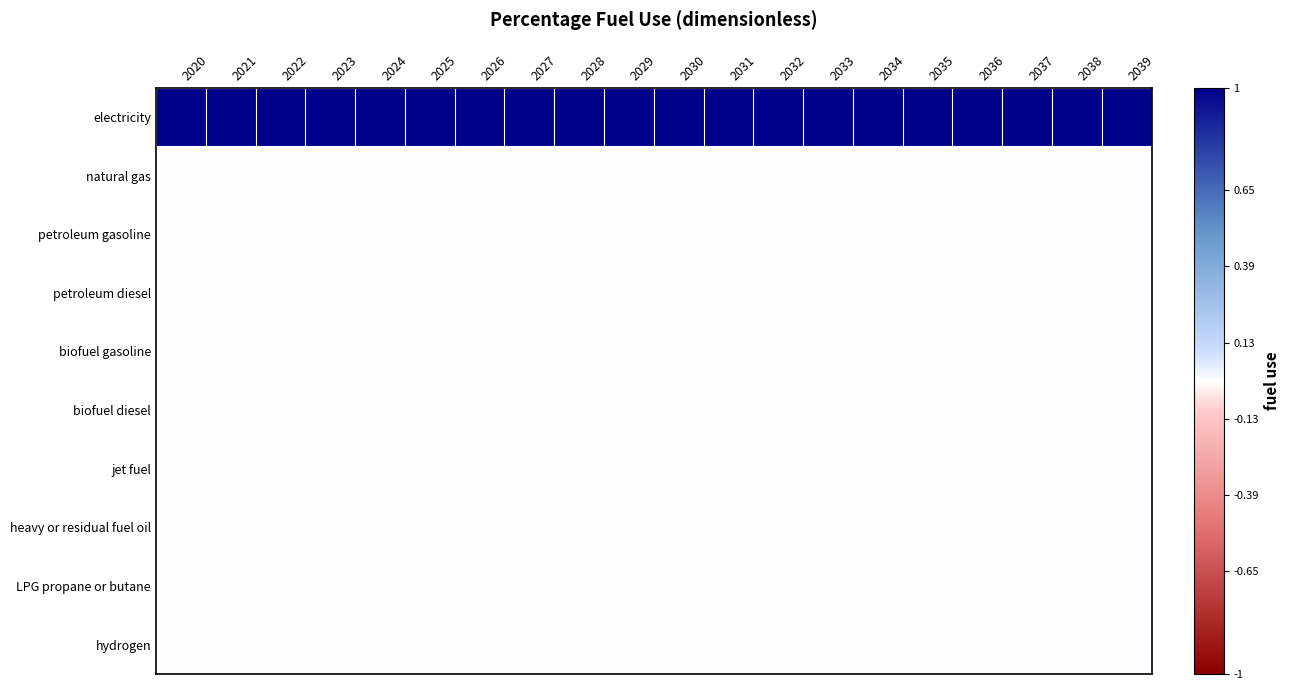

Reading right to left, what are all the values shown in this chart?

electricity: 2039=1	2038=1	2037=1	2036=1	2035=1	2034=1	2033=1	2032=1	2031=1	2030=1	2029=1	2028=1	2027=1	2026=1	2025=1	2024=1	2023=1	2022=1	2021=1	2020=1
natural gas: 2039=0	2038=0	2037=0	2036=0	2035=0	2034=0	2033=0	2032=0	2031=0	2030=0	2029=0	2028=0	2027=0	2026=0	2025=0	2024=0	2023=0	2022=0	2021=0	2020=0
petroleum gasoline: 2039=0	2038=0	2037=0	2036=0	2035=0	2034=0	2033=0	2032=0	2031=0	2030=0	2029=0	2028=0	2027=0	2026=0	2025=0	2024=0	2023=0	2022=0	2021=0	2020=0
petroleum diesel: 2039=0	2038=0	2037=0	2036=0	2035=0	2034=0	2033=0	2032=0	2031=0	2030=0	2029=0	2028=0	2027=0	2026=0	2025=0	2024=0	2023=0	2022=0	2021=0	2020=0
biofuel gasoline: 2039=0	2038=0	2037=0	2036=0	2035=0	2034=0	2033=0	2032=0	2031=0	2030=0	2029=0	2028=0	2027=0	2026=0	2025=0	2024=0	2023=0	2022=0	2021=0	2020=0
biofuel diesel: 2039=0	2038=0	2037=0	2036=0	2035=0	2034=0	2033=0	2032=0	2031=0	2030=0	2029=0	2028=0	2027=0	2026=0	2025=0	2024=0	2023=0	2022=0	2021=0	2020=0
jet fuel: 2039=0	2038=0	2037=0	2036=0	2035=0	2034=0	2033=0	2032=0	2031=0	2030=0	2029=0	2028=0	2027=0	2026=0	2025=0	2024=0	2023=0	2022=0	2021=0	2020=0
heavy or residual fuel oil: 2039=0	2038=0	2037=0	2036=0	2035=0	2034=0	2033=0	2032=0	2031=0	2030=0	2029=0	2028=0	2027=0	2026=0	2025=0	2024=0	2023=0	2022=0	2021=0	2020=0
LPG propane or butane: 2039=0	2038=0	2037=0	2036=0	2035=0	2034=0	2033=0	2032=0	2031=0	2030=0	2029=0	2028=0	2027=0	2026=0	2025=0	2024=0	2023=0	2022=0	2021=0	2020=0
hydrogen: 2039=0	2038=0	2037=0	2036=0	2035=0	2034=0	2033=0	2032=0	2031=0	2030=0	2029=0	2028=0	2027=0	2026=0	2025=0	2024=0	2023=0	2022=0	2021=0	2020=0